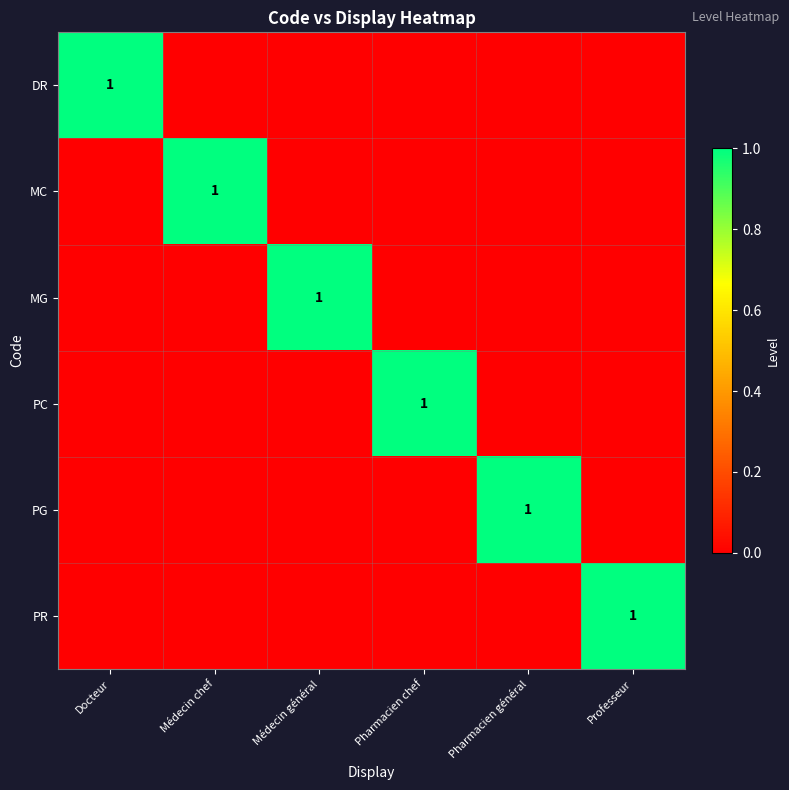

At which category is the sum across all series the highest?

Docteur